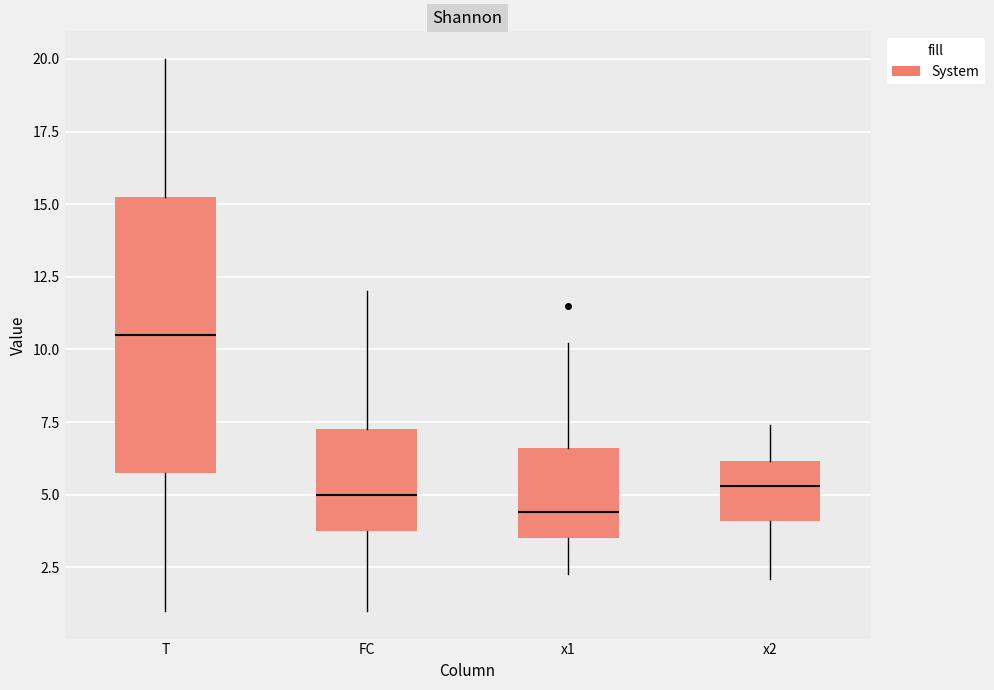

Which box has the lowest median line?

x1